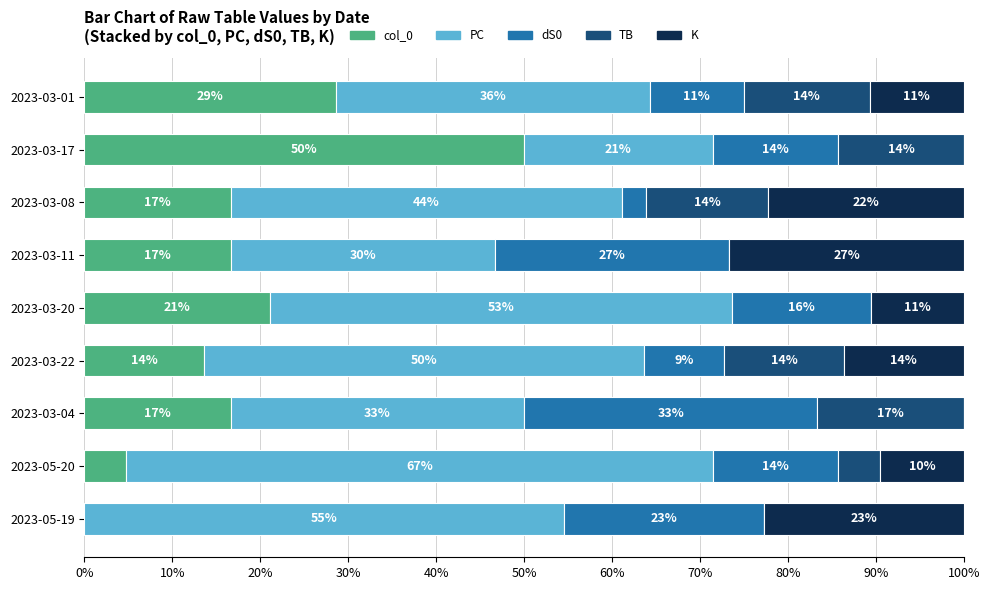

Which series has the largest total across all categories?

PC